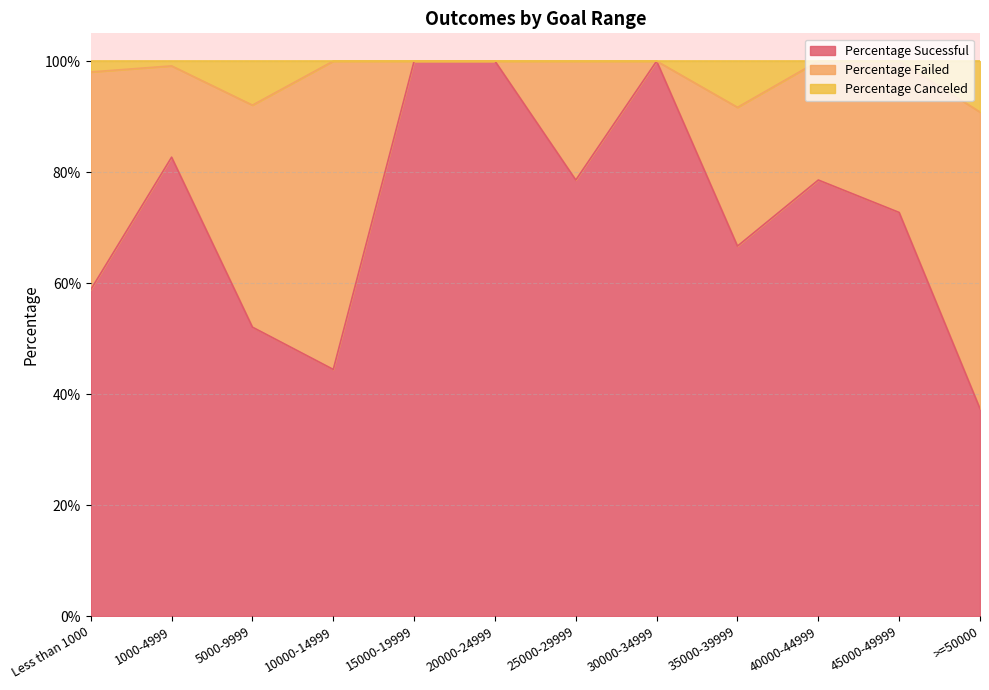

What is the maximum value shown in the chart?

1.0